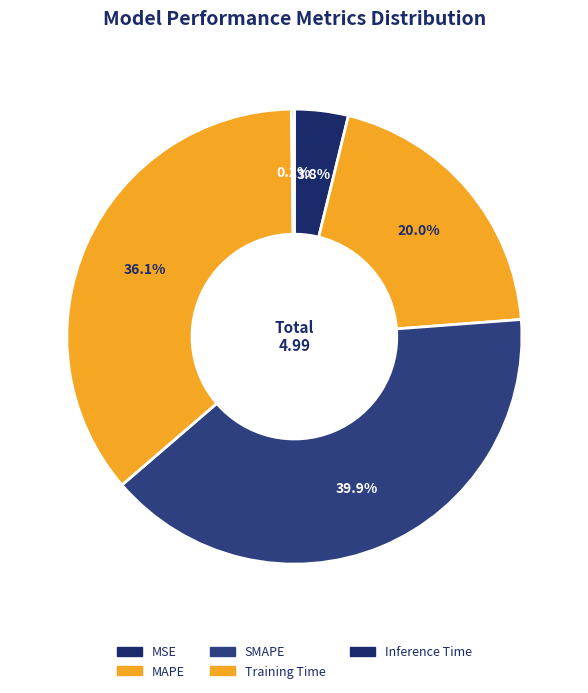

What percentage is the MAPE slice, to the nearest percent?

20%